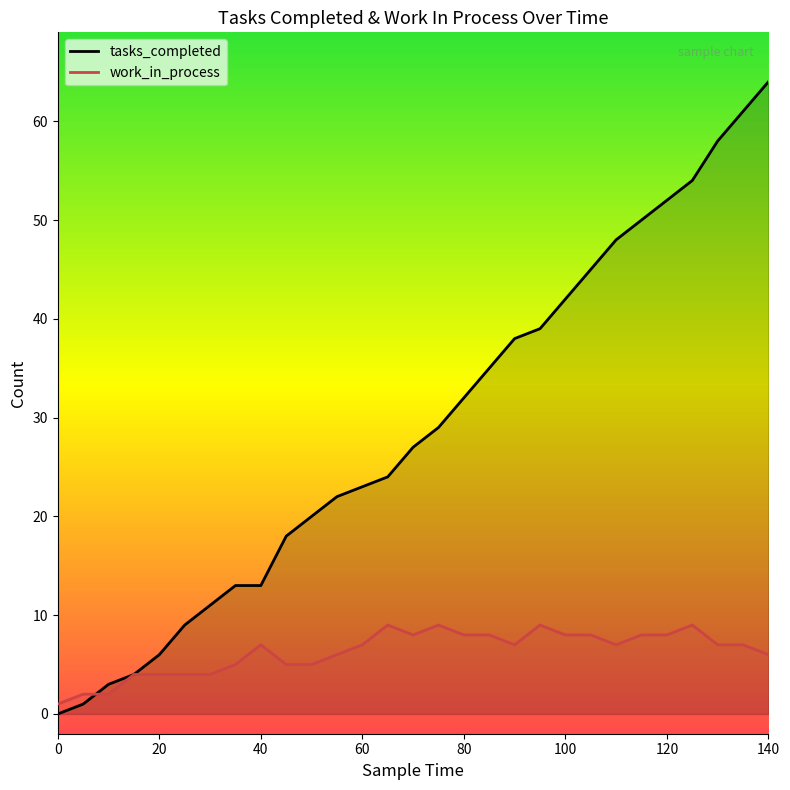

What is the difference between the maximum and second lowest values in the tasks_completed series?

63